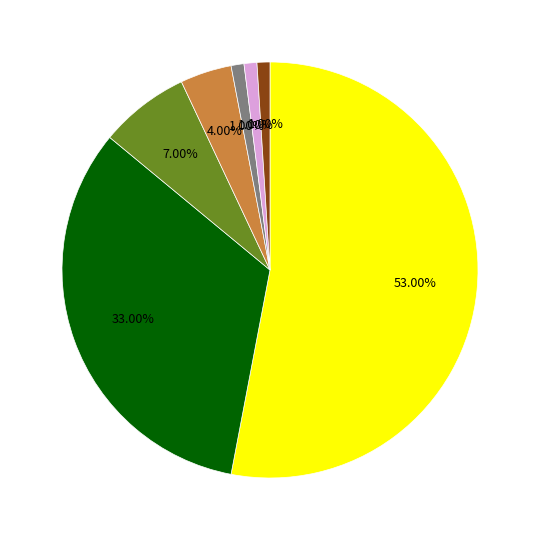

To the nearest percent, what is the average slice percentage?

14%